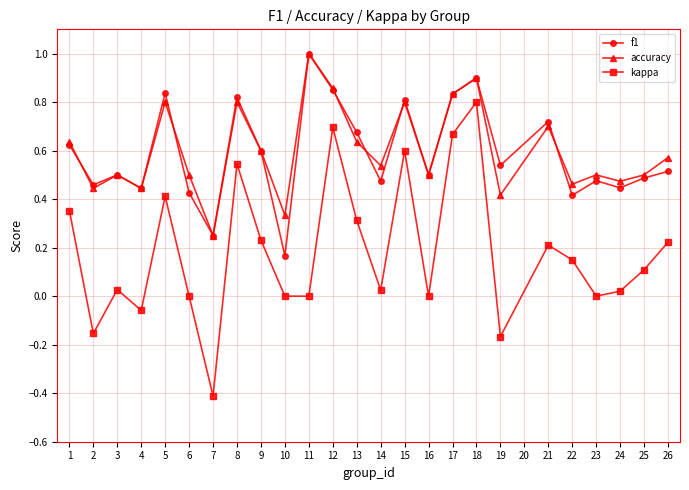

Is this an area chart (filled region under the line)?

No